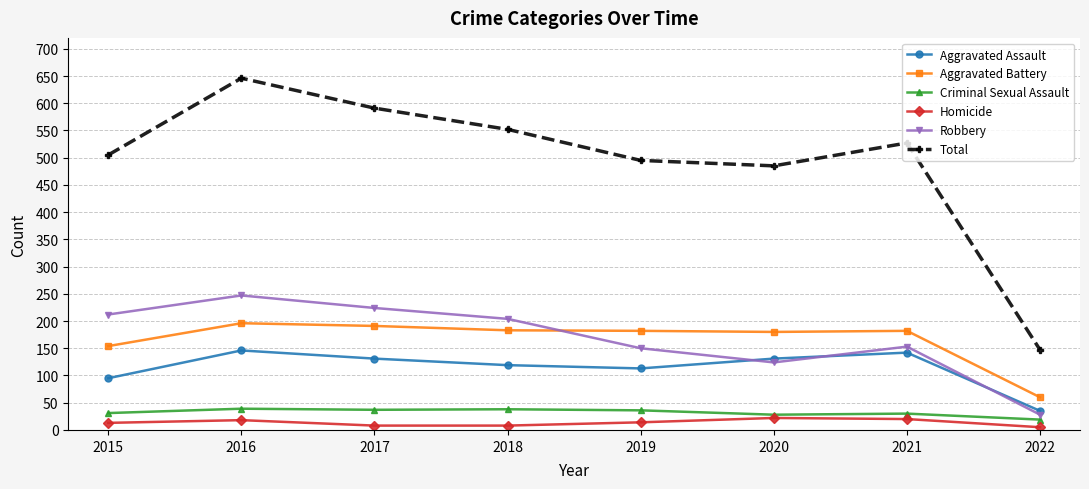

What is the smallest value displayed?

5